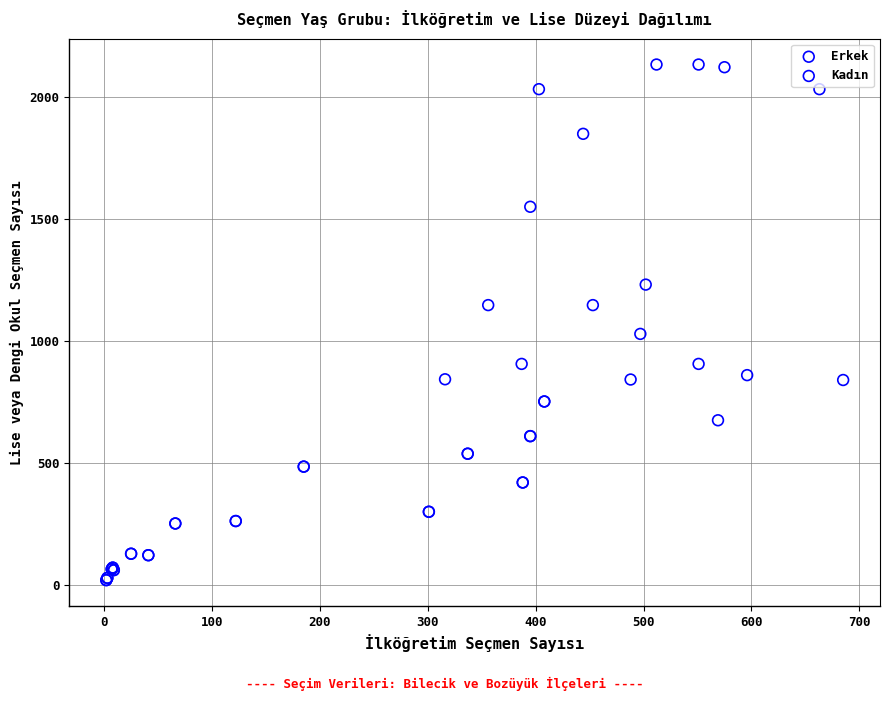

Which series reaches the minimum Y coordinate?

Kadın